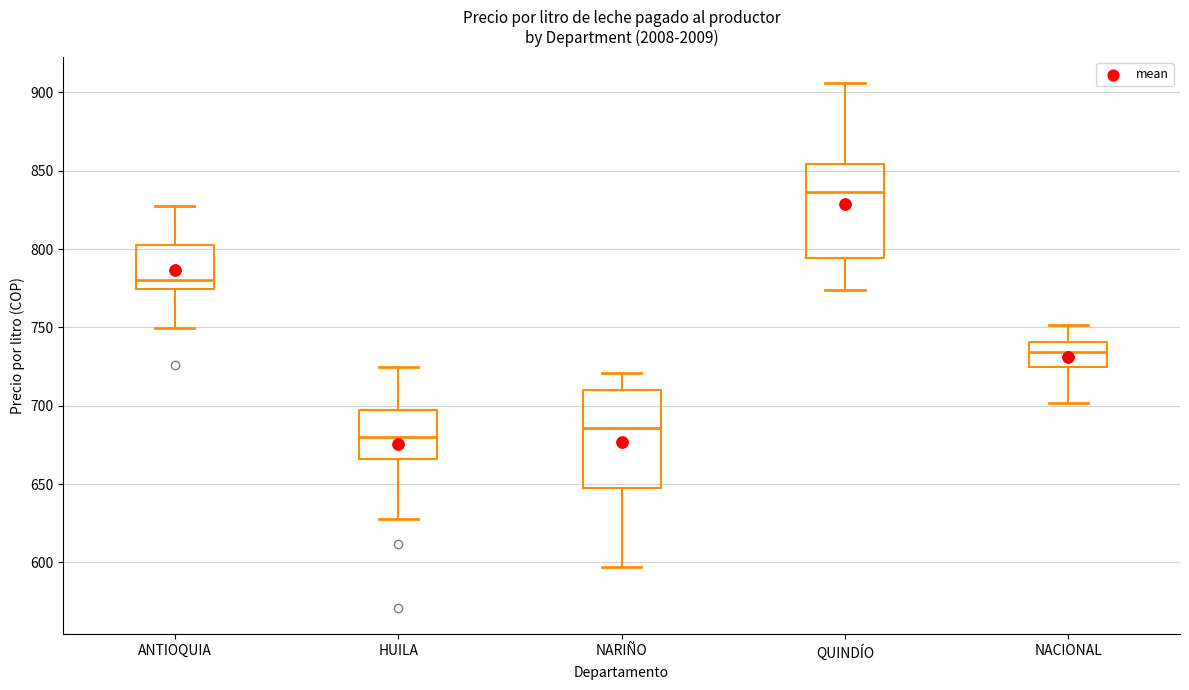

Reading left to right, read every box against the y-axis: the position of its median line, the range the box covers, and the ends of its whiskers. The values are not printed on the chart, so give them approximately, as read against the axis.

ANTIOQUIA: median 780, box 775 to 805, whiskers 750 to 825
HUILA: median 680, box 665 to 695, whiskers 625 to 725
NARIÑO: median 685, box 650 to 710, whiskers 595 to 720
QUINDÍO: median 835, box 795 to 855, whiskers 775 to 905
NACIONAL: median 735, box 725 to 740, whiskers 700 to 750